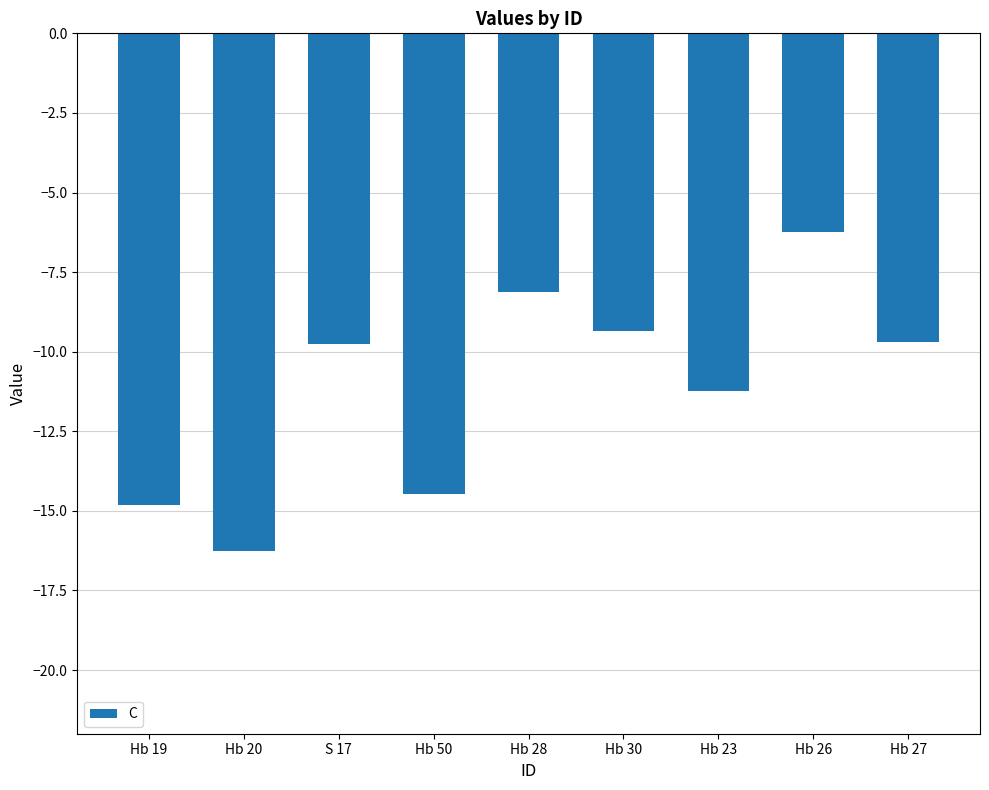

How many categories are shown in the chart?

9